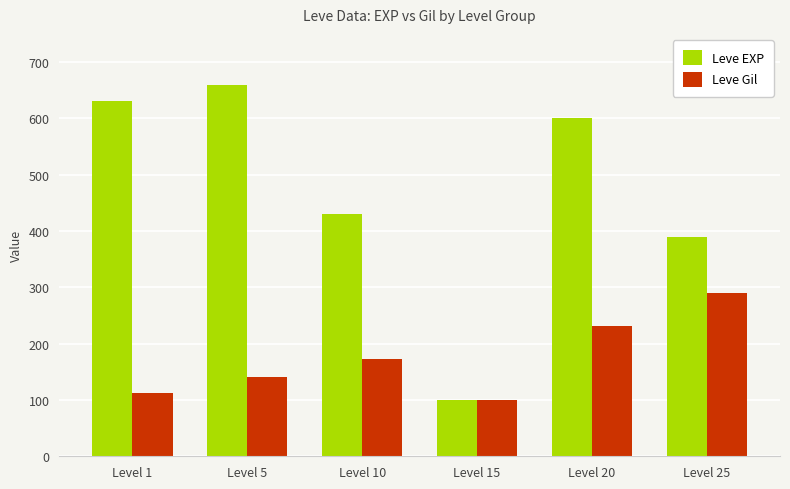

Is it true that Leve Gil equals 129 at Level 20?

False